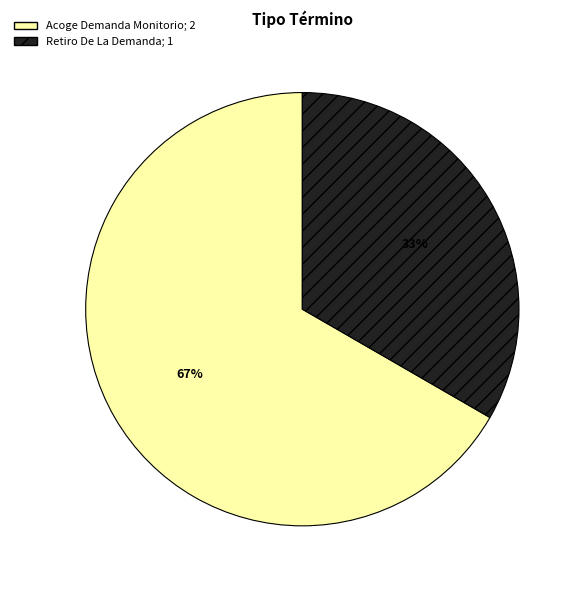

What percentage is the Acoge Demanda Monitorio slice, to the nearest percent?

67%